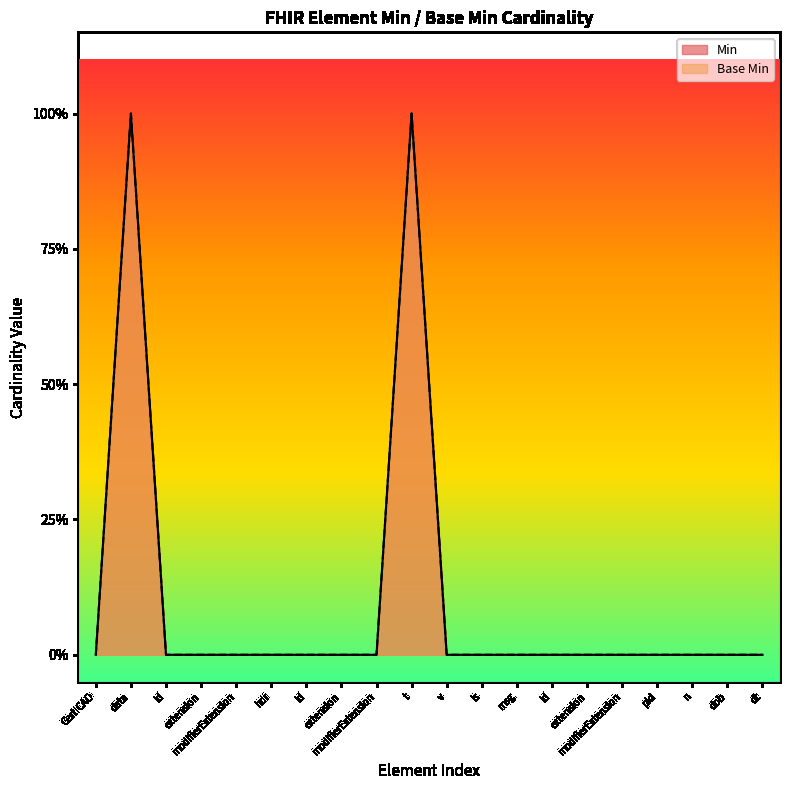

Count the number of categories in the chart.

20